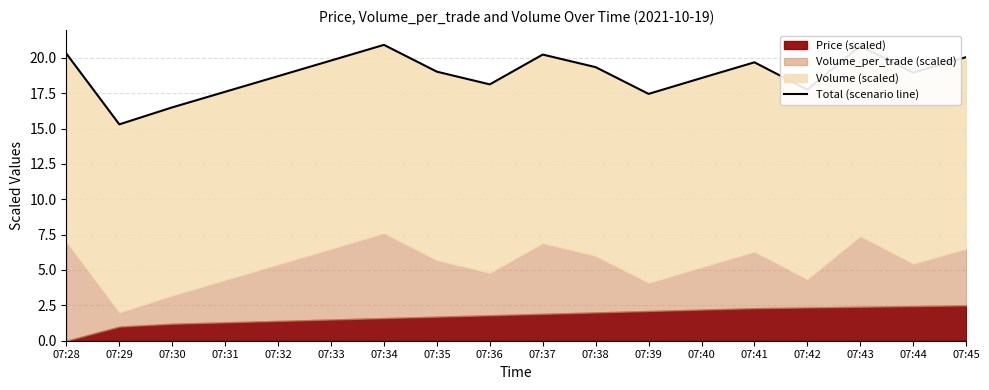

The chart shows a value of 17.6 at 07:31. True or false?

True